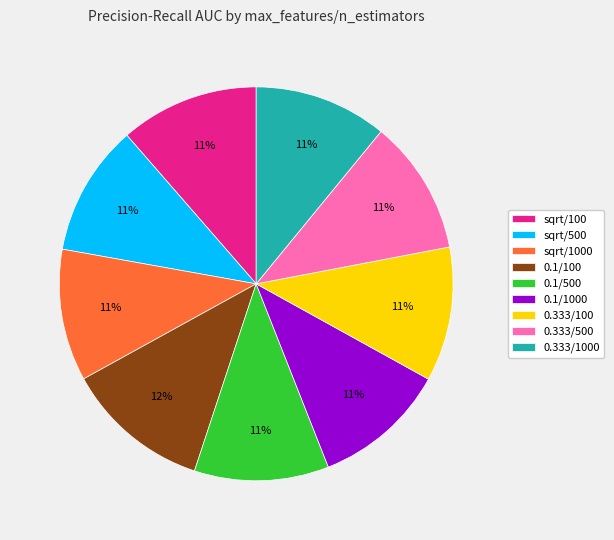

Combined, do 0.333/1000 and sqrt/1000 account for over 50%?

No